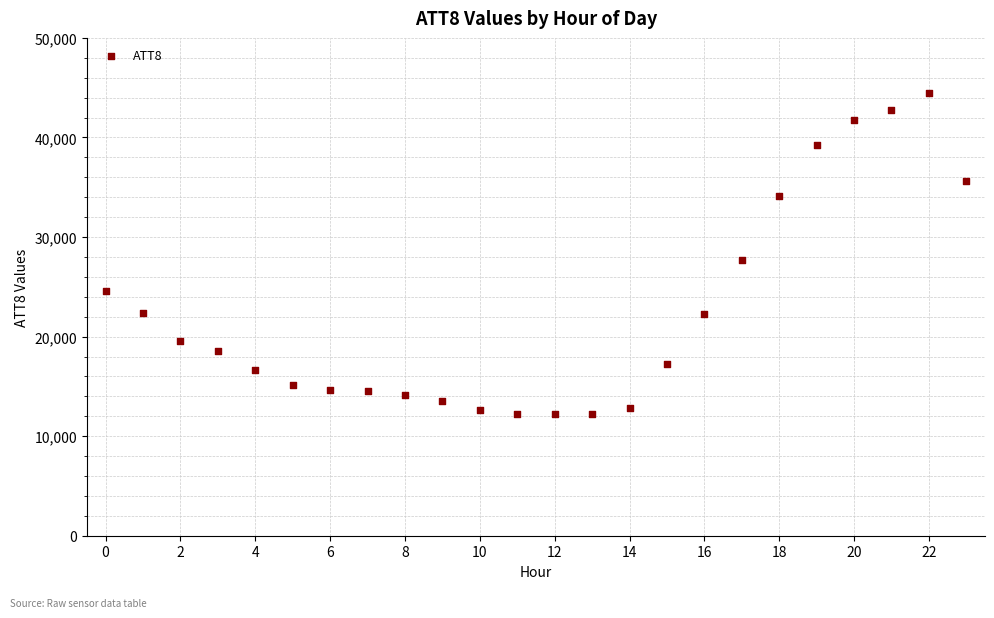

What Y value in the scatter plot is closest to 28350?

27700